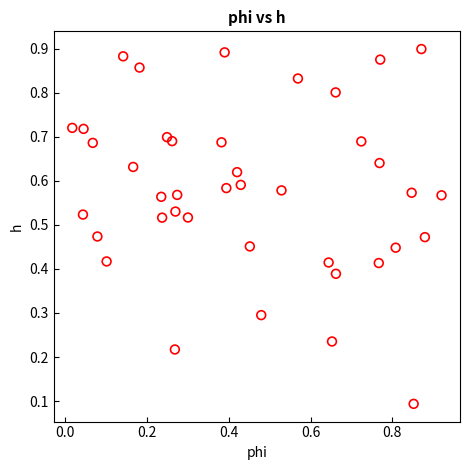

Count the number of points in this scatter plot.

40